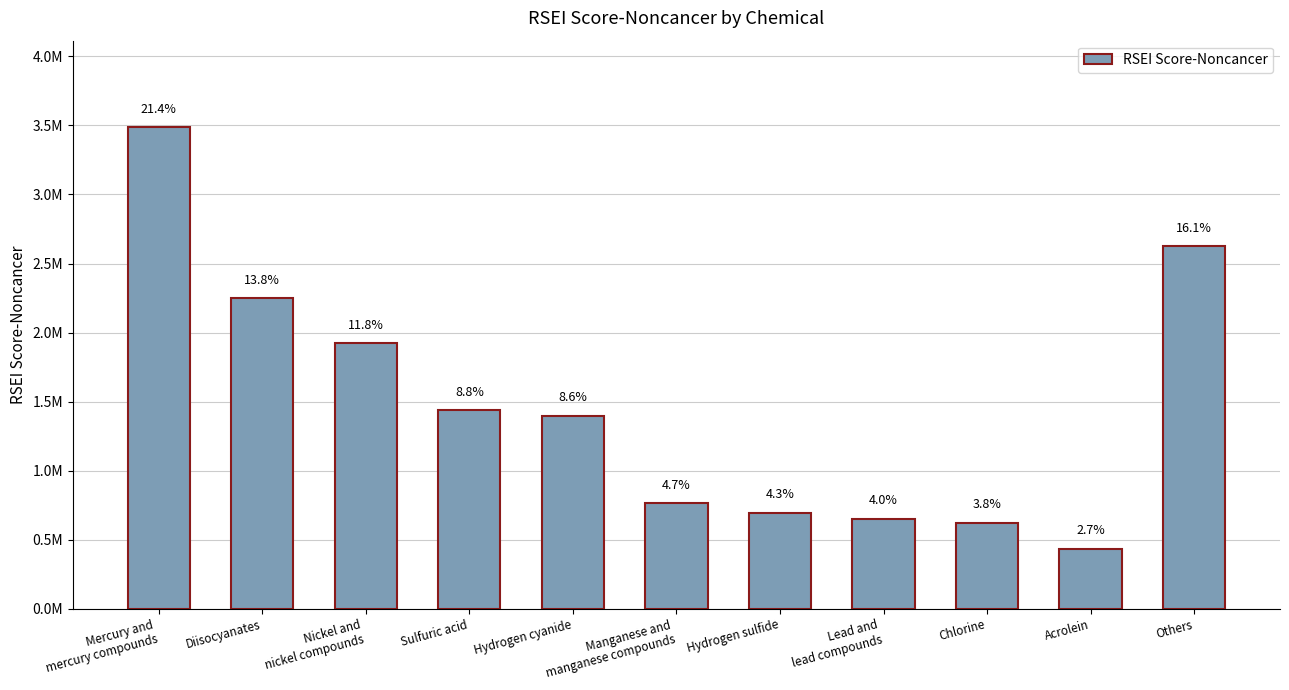

Reading left to right, list all the values displayed in this chart.

Mercury and
mercury compounds=3486643.8	Diisocyanates=2251022.7	Nickel and
nickel compounds=1921645.3	Sulfuric acid=1438715.4	Hydrogen cyanide=1398344.0	Manganese and
manganese compounds=762564.2	Hydrogen sulfide=695598.7	Lead and
lead compounds=652899.6	Chlorine=623725.3	Acrolein=434491.9	Others=2628586.8